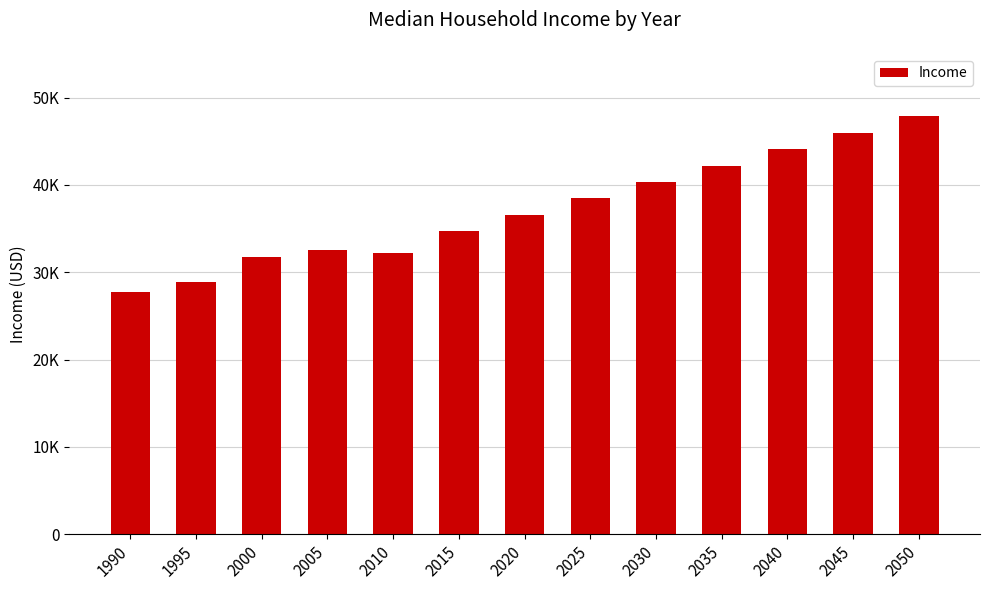

Rank the categories by value from lowest to highest.

1990, 1995, 2000, 2010, 2005, 2015, 2020, 2025, 2030, 2035, 2040, 2045, 2050